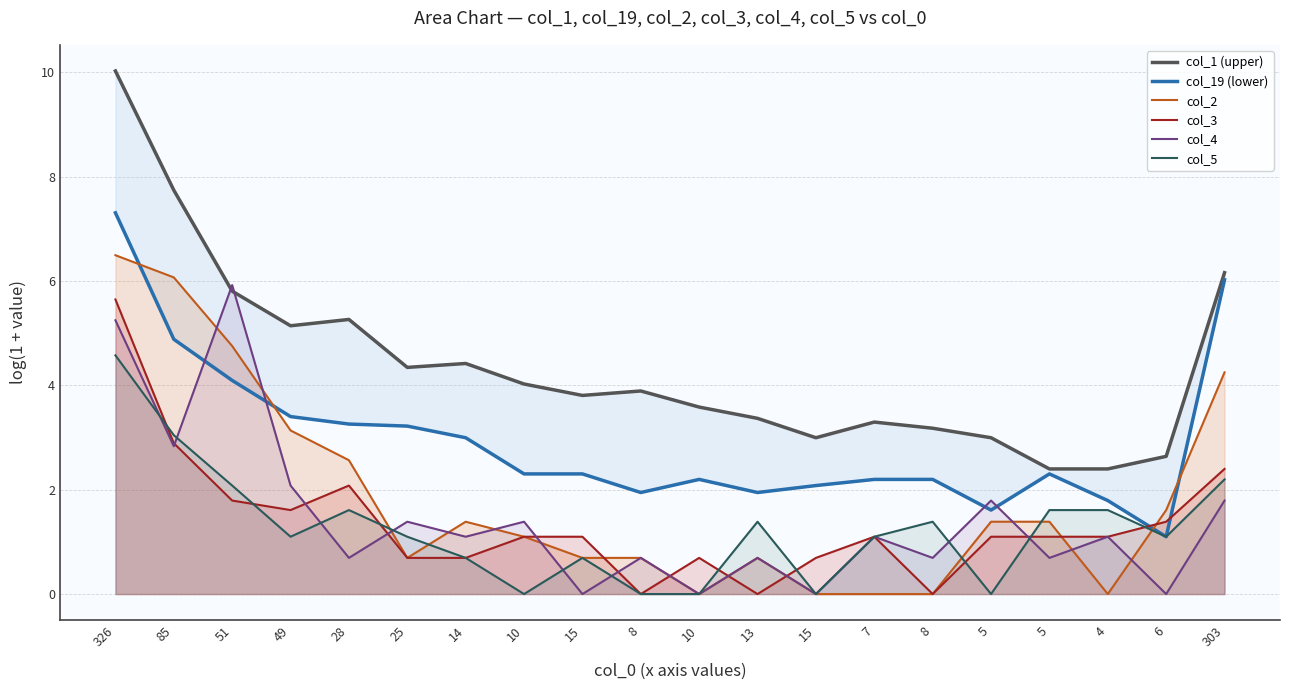

Where do col_4 and col_5 first cross each other?

326 and 85